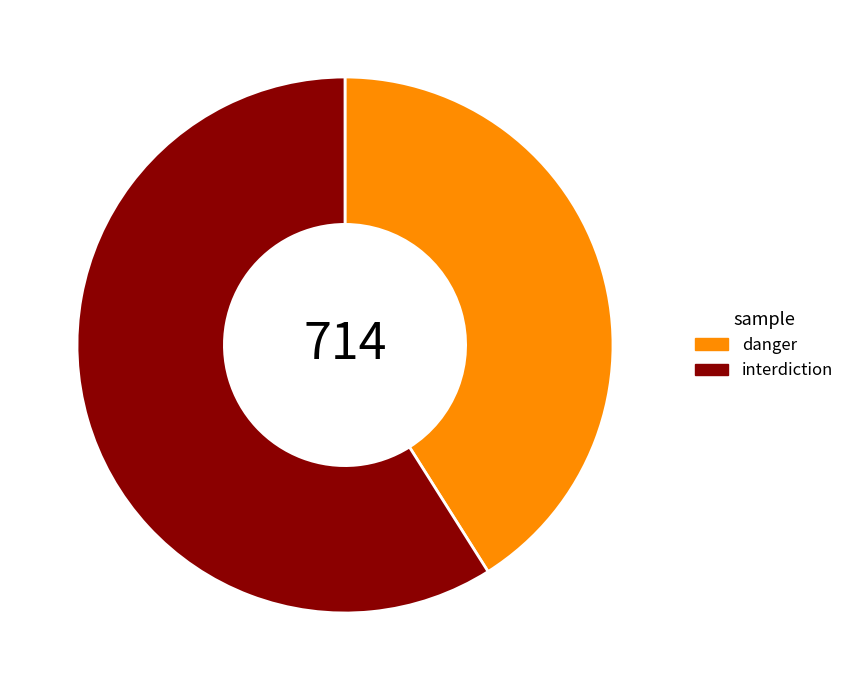

What is the majority slice?

interdiction